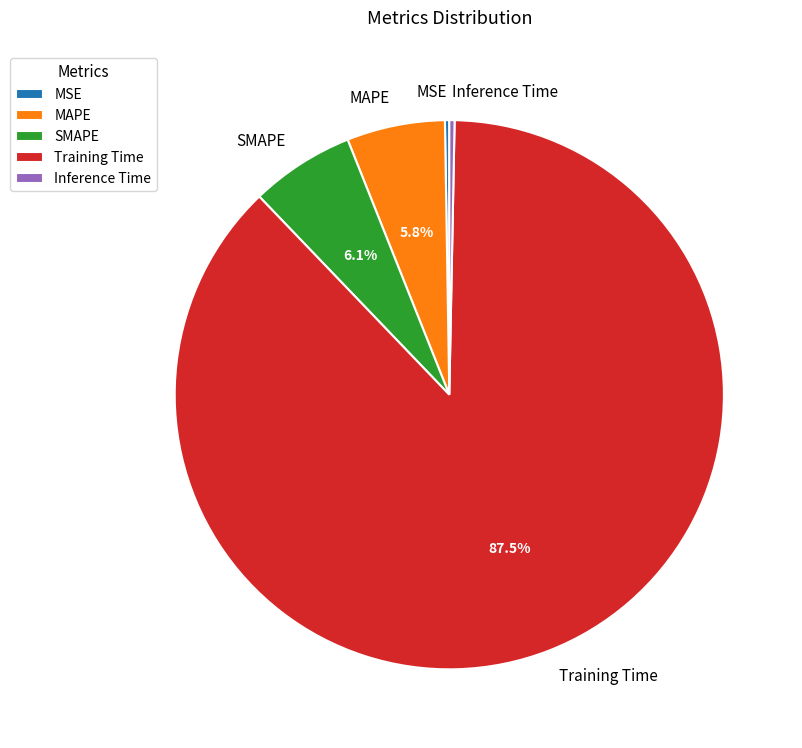

What percentage do MAPE and Training Time together represent?

93.3%